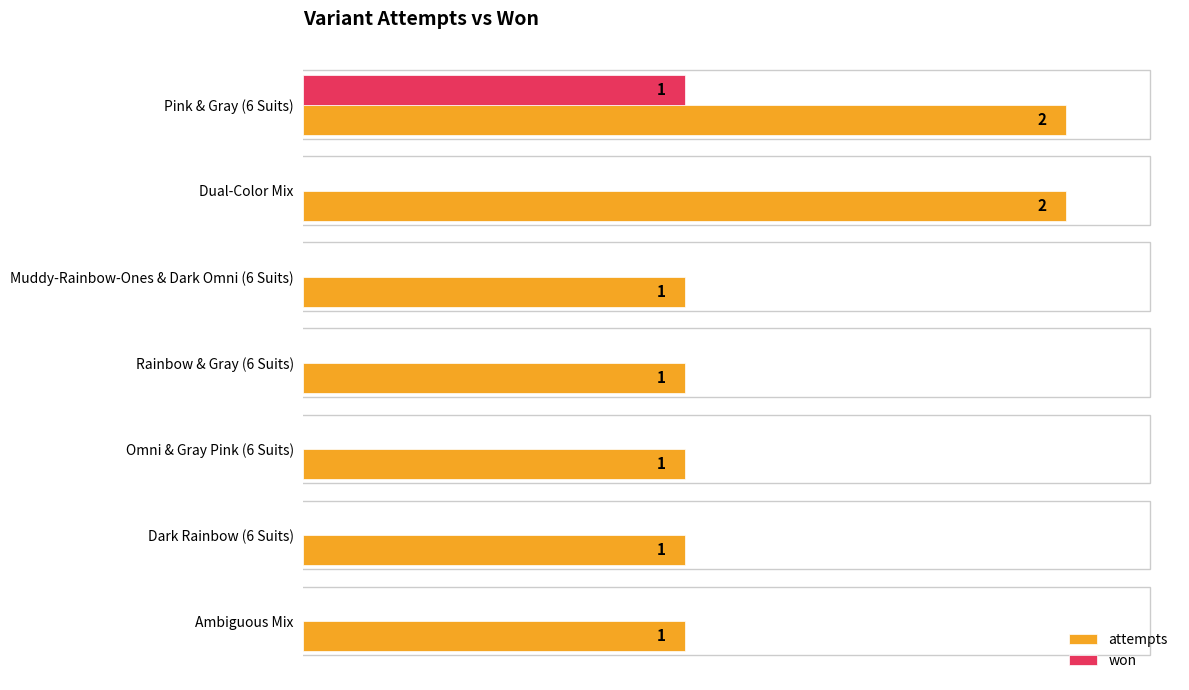

Which series changed the most between Dual-Color Mix and Ambiguous Mix?

attempts